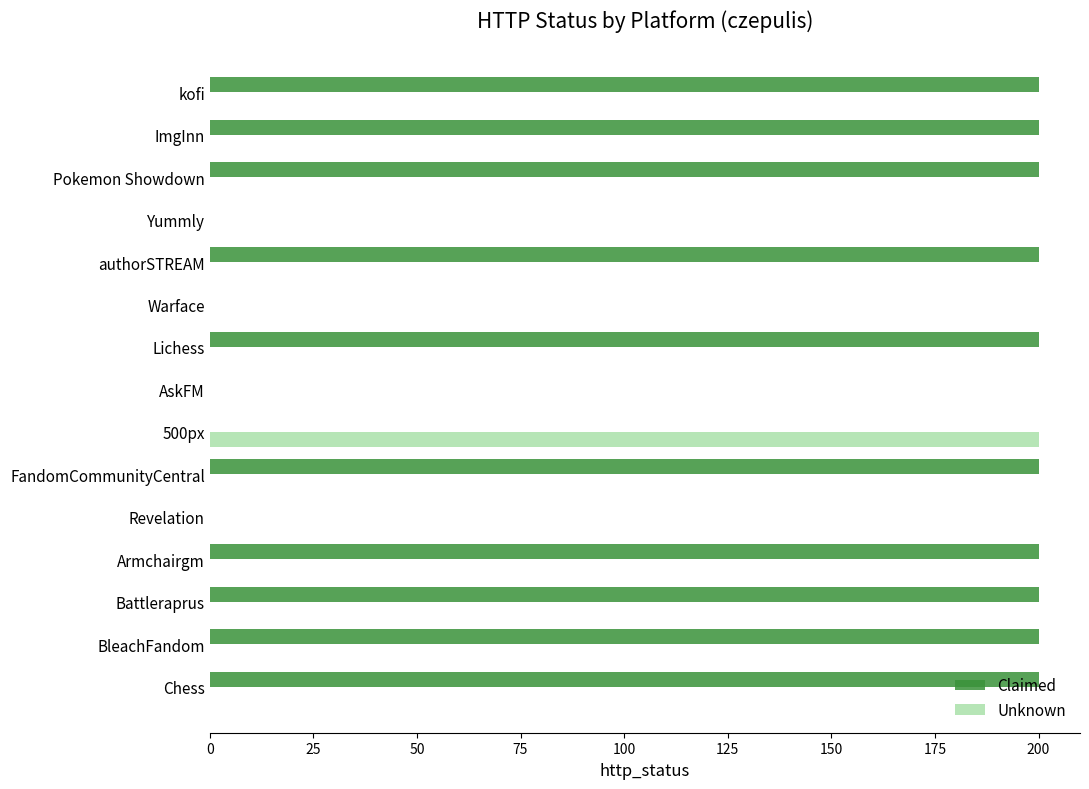

What is the sum of all Claimed values?

2000